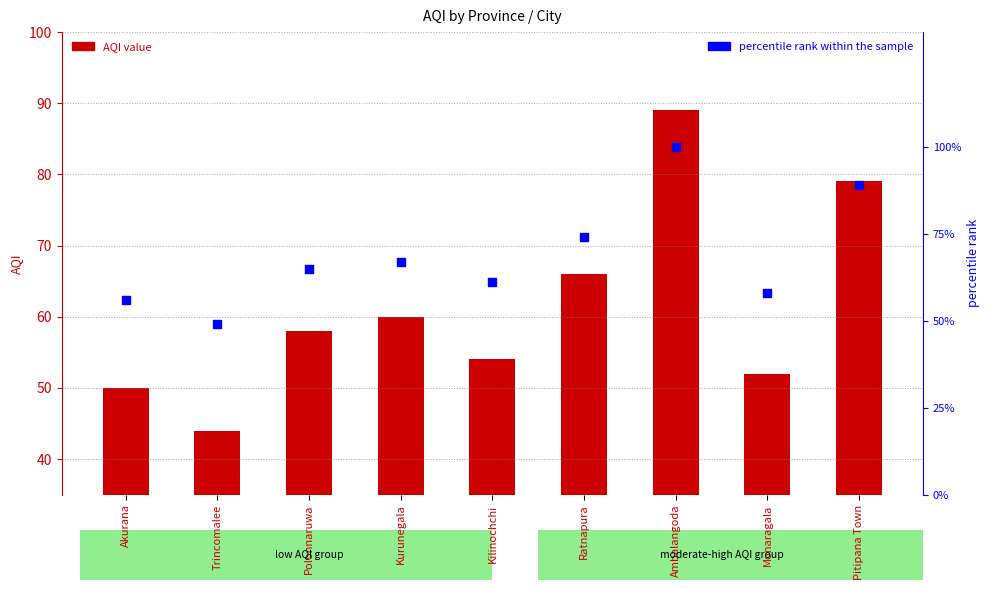

Which series contains the highest Y value?

percentile rank within the sample